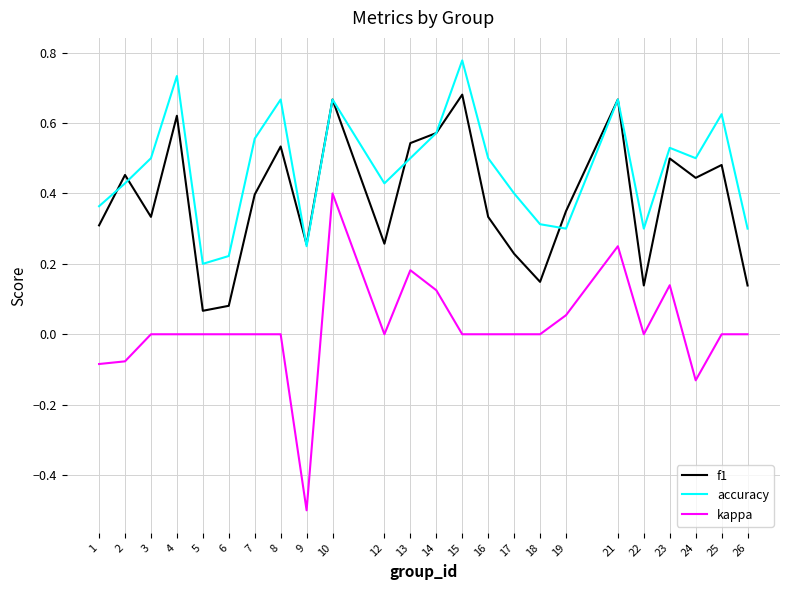

The accuracy series shows 1.2 at 15. True or false?

False